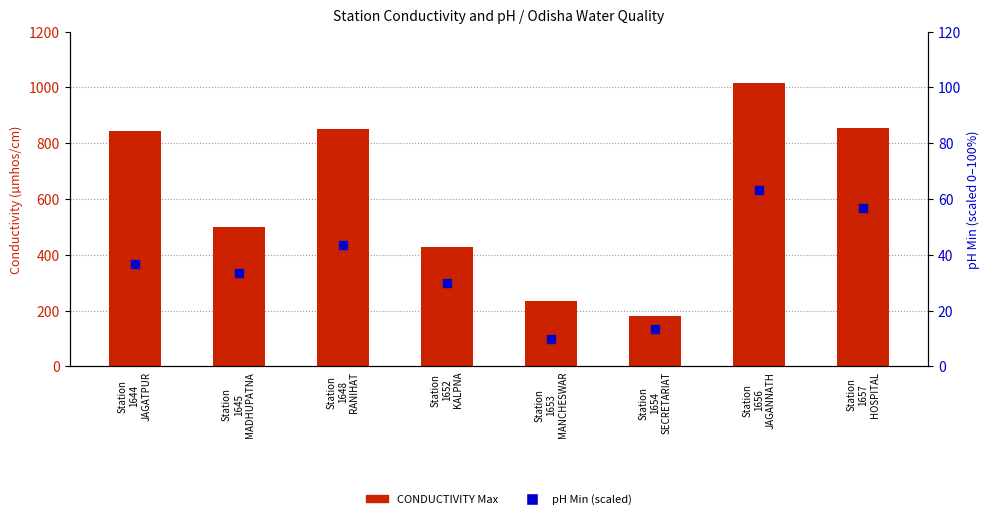

Which series has the widest spread of Y values?

CONDUCTIVITY Max